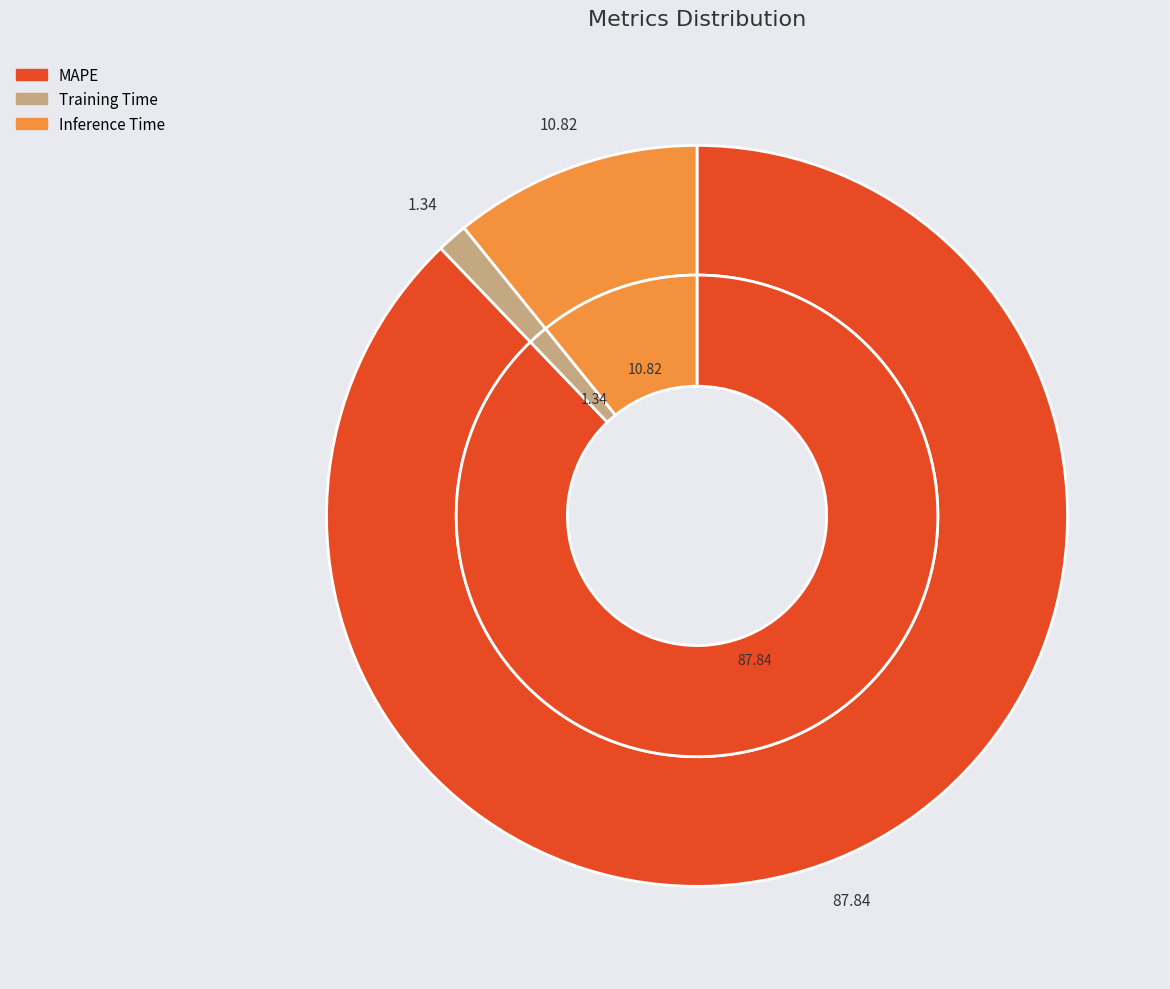

To the nearest percent, what portion does MAPE represent?

88%